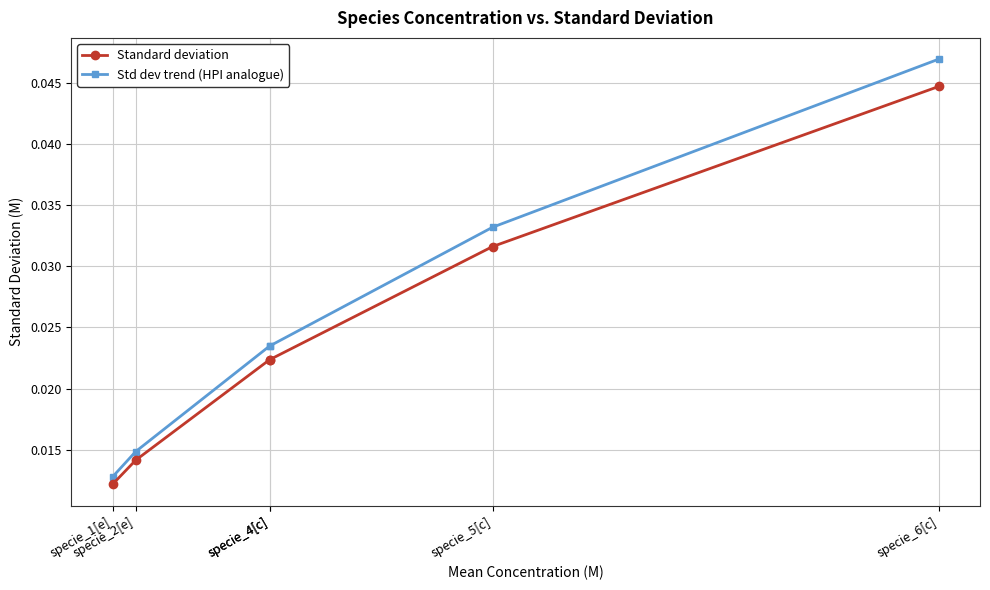

True or false: Standard deviation has a value of 0.0 at specie_1[e].

True